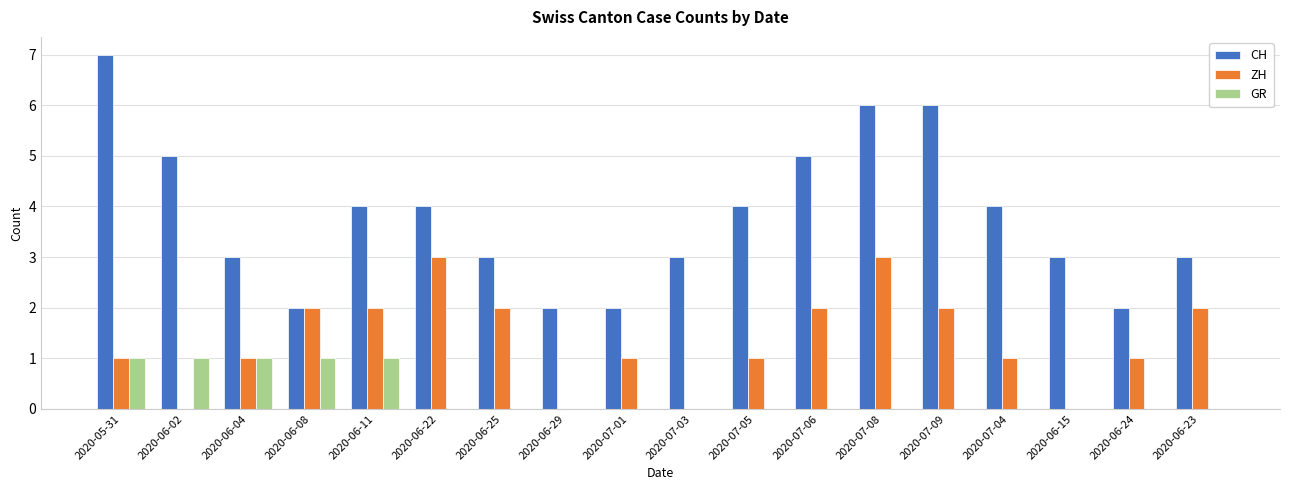

Which series has the largest total across all categories?

CH